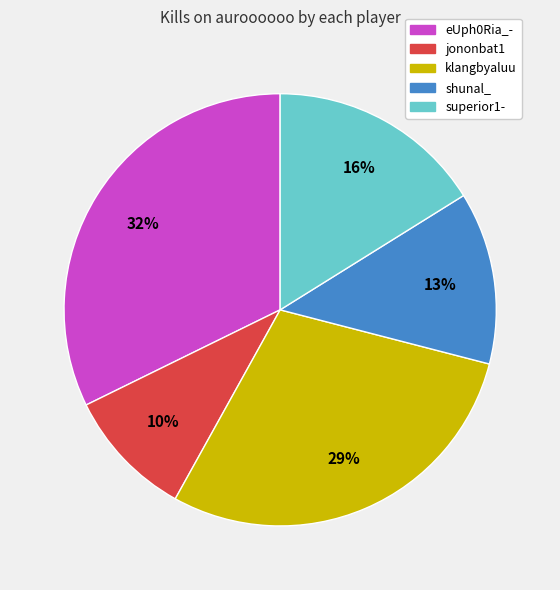

Is there any slice that represents more than half of the pie?

No